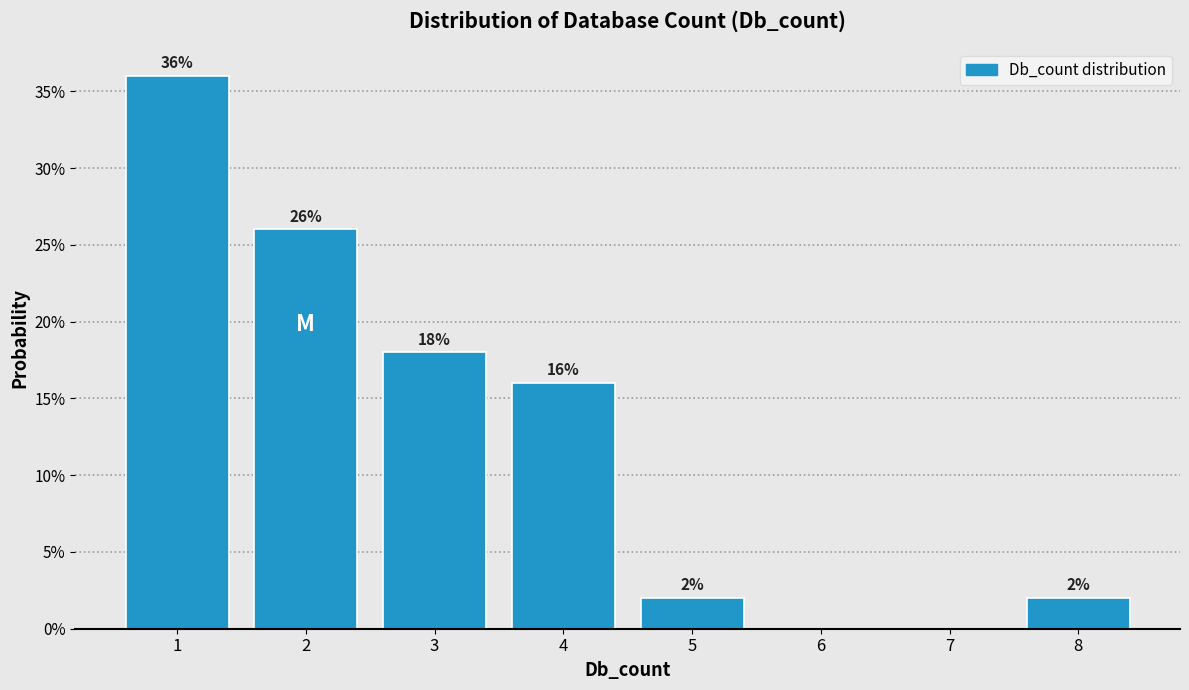

Reading left to right, transcribe all the data shown in this chart.

1=36	2=26	3=18	4=16	5=2	6=0	7=0	8=2